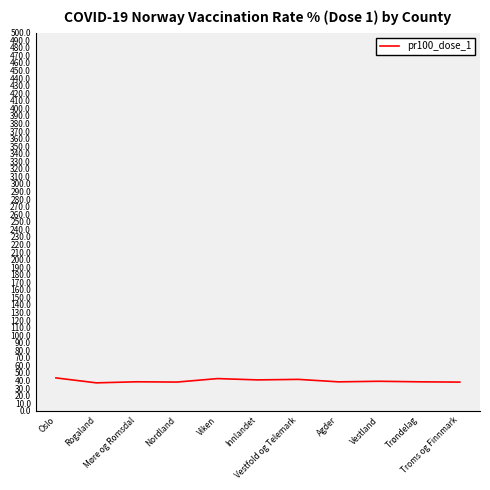

What is the greatest value displayed?

43.5